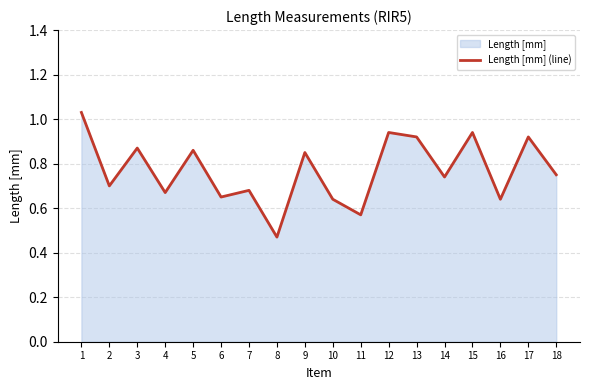

What value does the data have at 7?

0.7